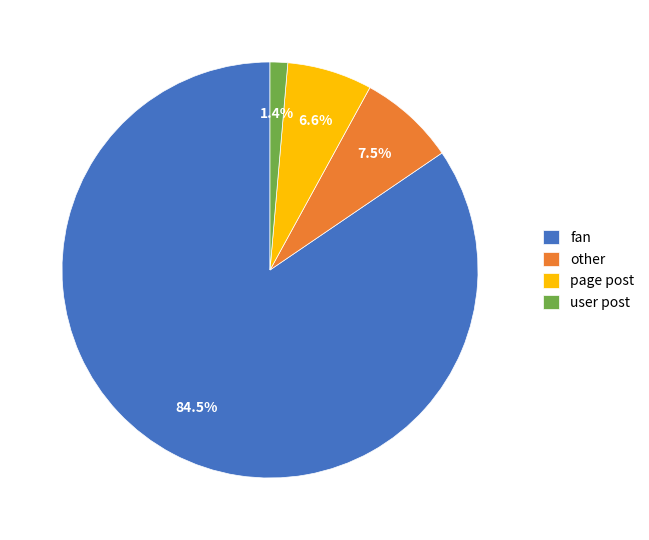

Which slice is the smallest?

user post